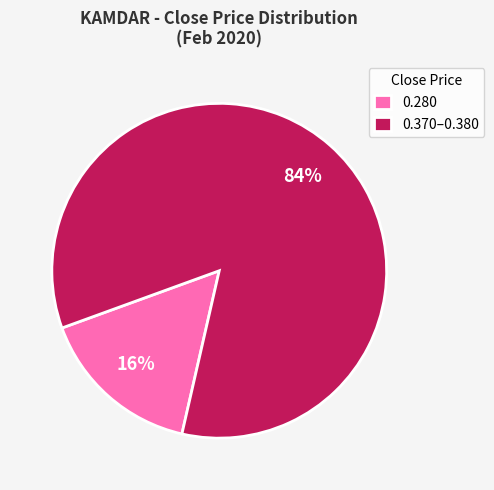

Between 0.280 and 0.370–0.380, which is larger?

0.370–0.380